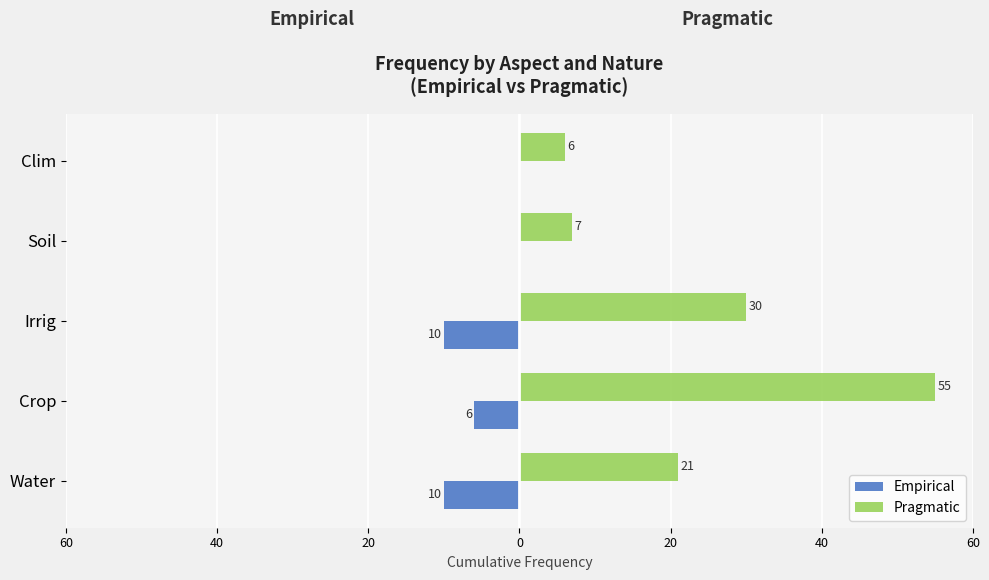

What are all the series names shown in the legend?

Empirical, Pragmatic